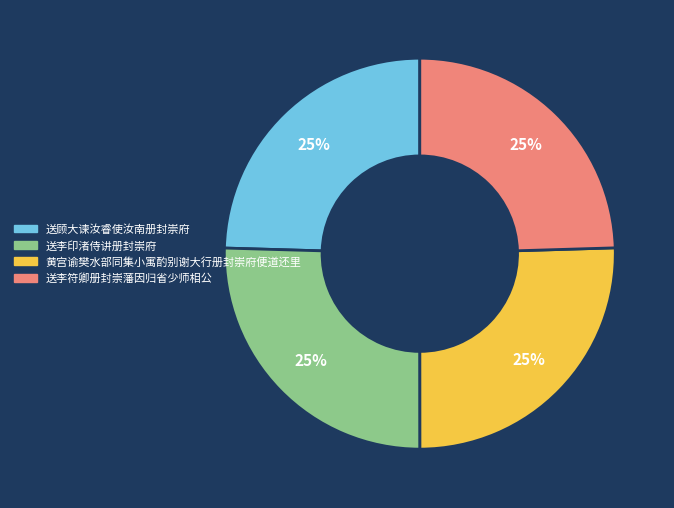

To the nearest percent, what portion does 黄宫谕樊水部同集小寓酌别谢大行册封崇府便道还里 represent?

25%